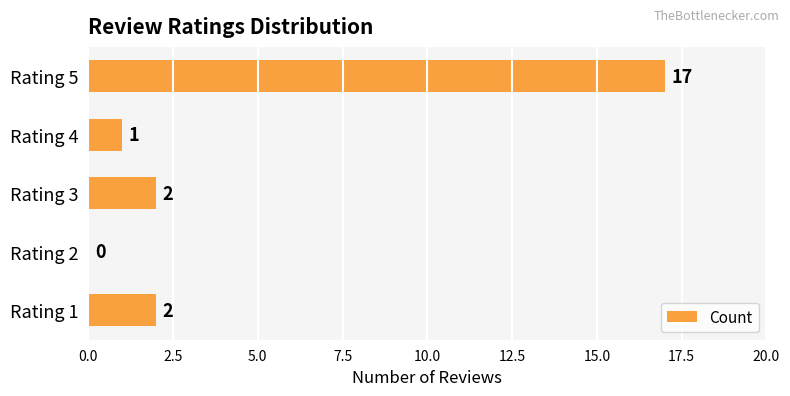

Reading bottom to top, transcribe all the data shown in this chart.

Rating 1=2	Rating 2=0	Rating 3=2	Rating 4=1	Rating 5=17